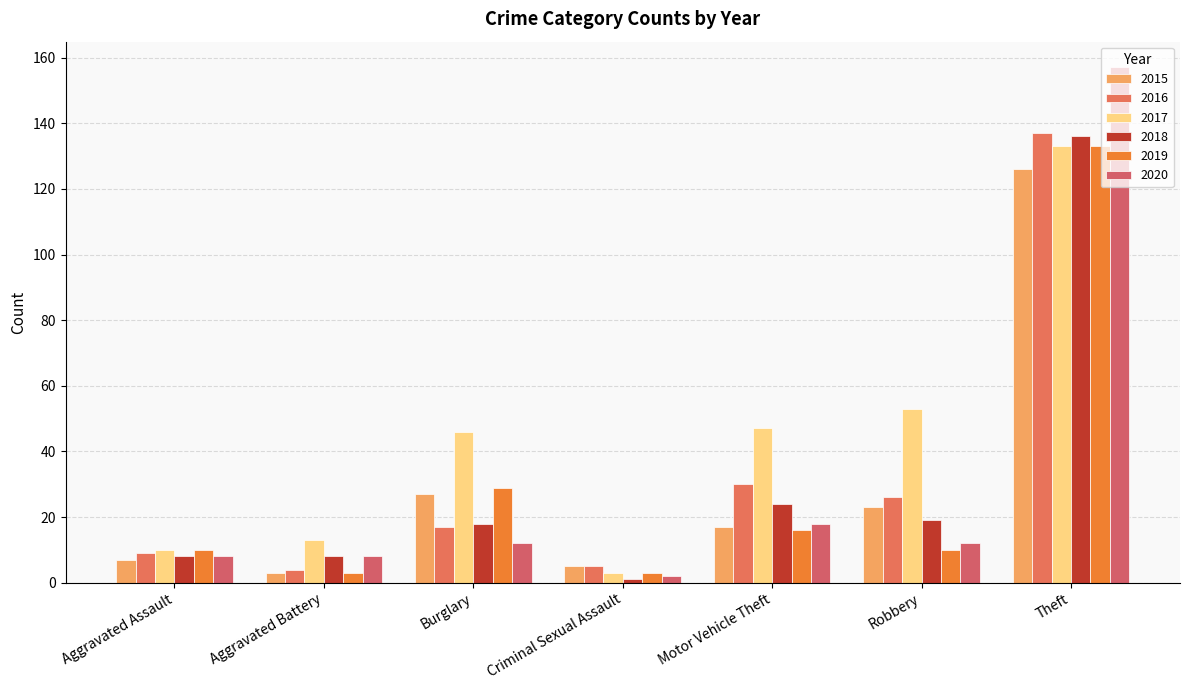

At which label is 2016 closest to 70?

Motor Vehicle Theft